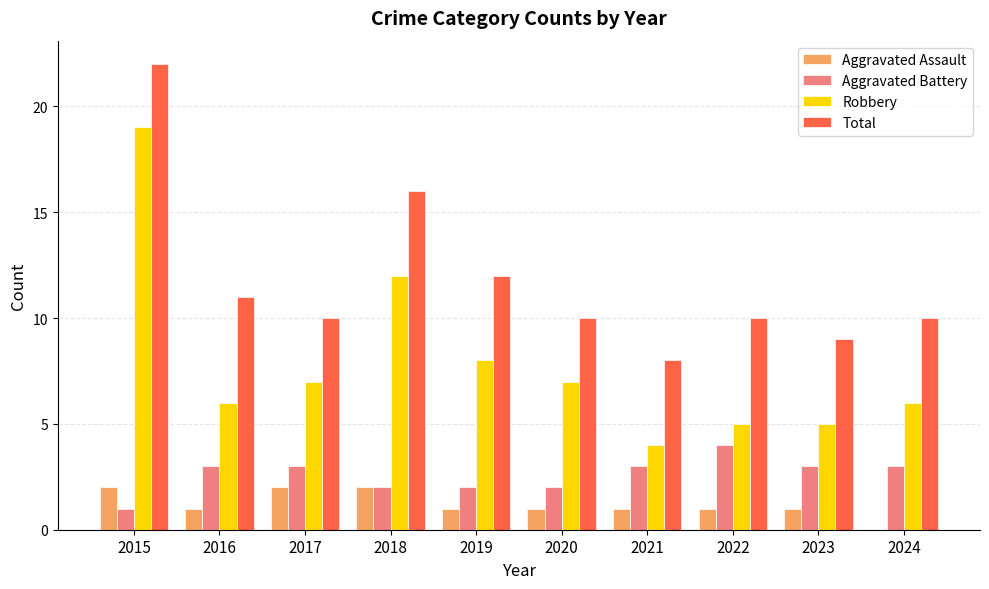

What is the greatest value displayed?

22